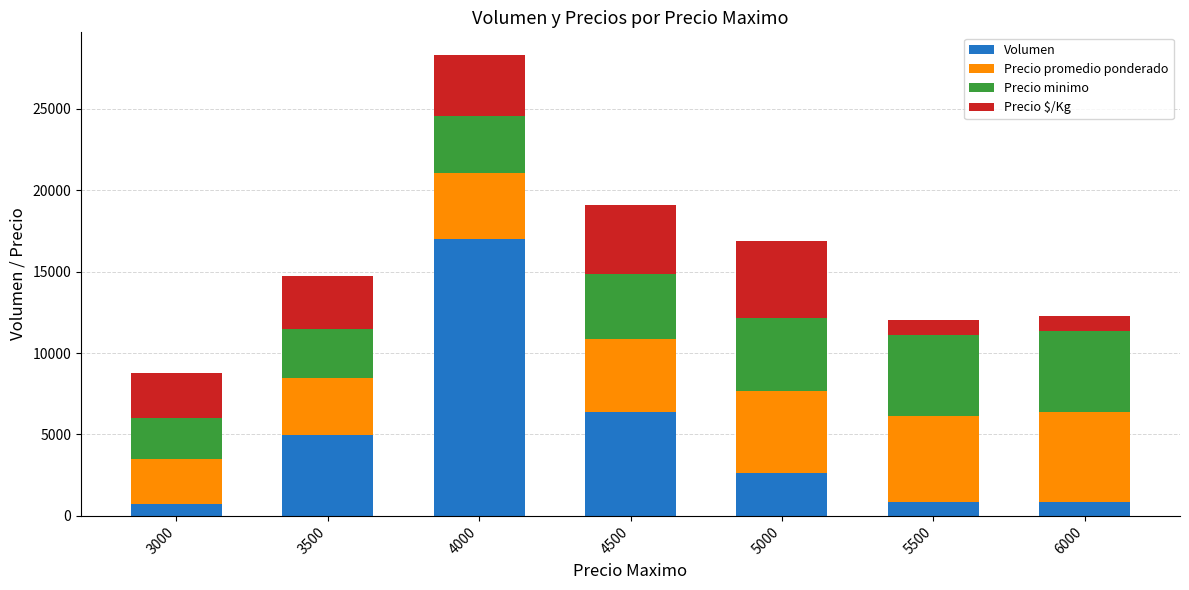

What is the difference between the second highest and minimum values in the Volumen series?

5610